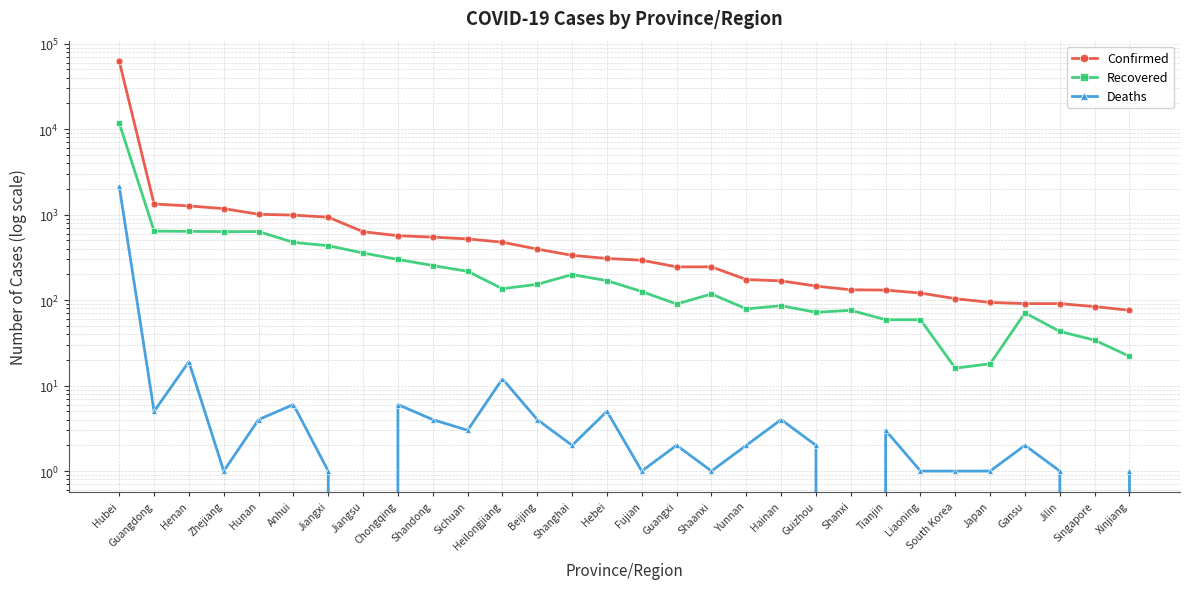

At how many categories does at least one series exceed 44228?

1